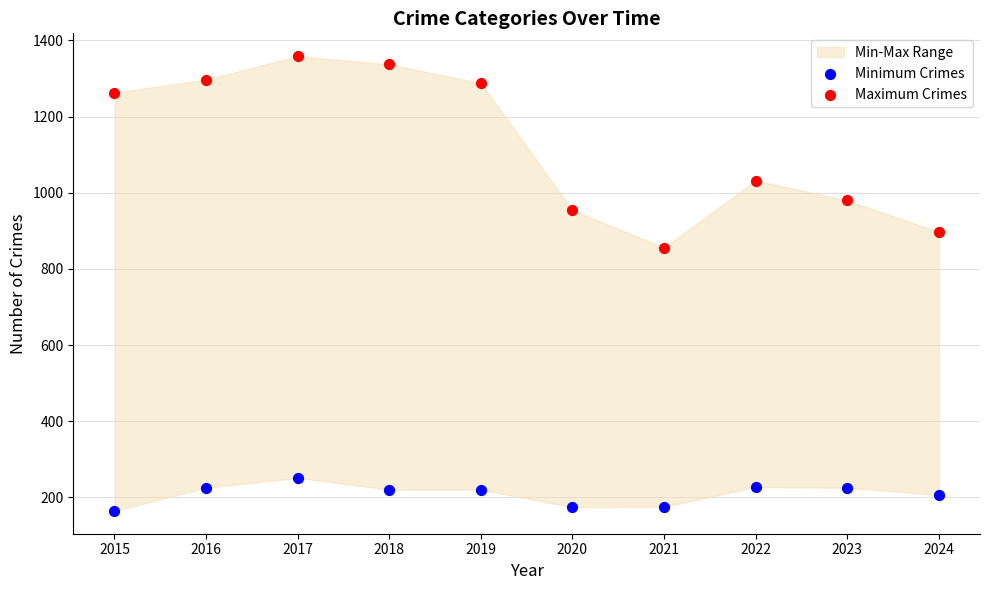

Which series has the widest spread of Y values?

Maximum Crimes